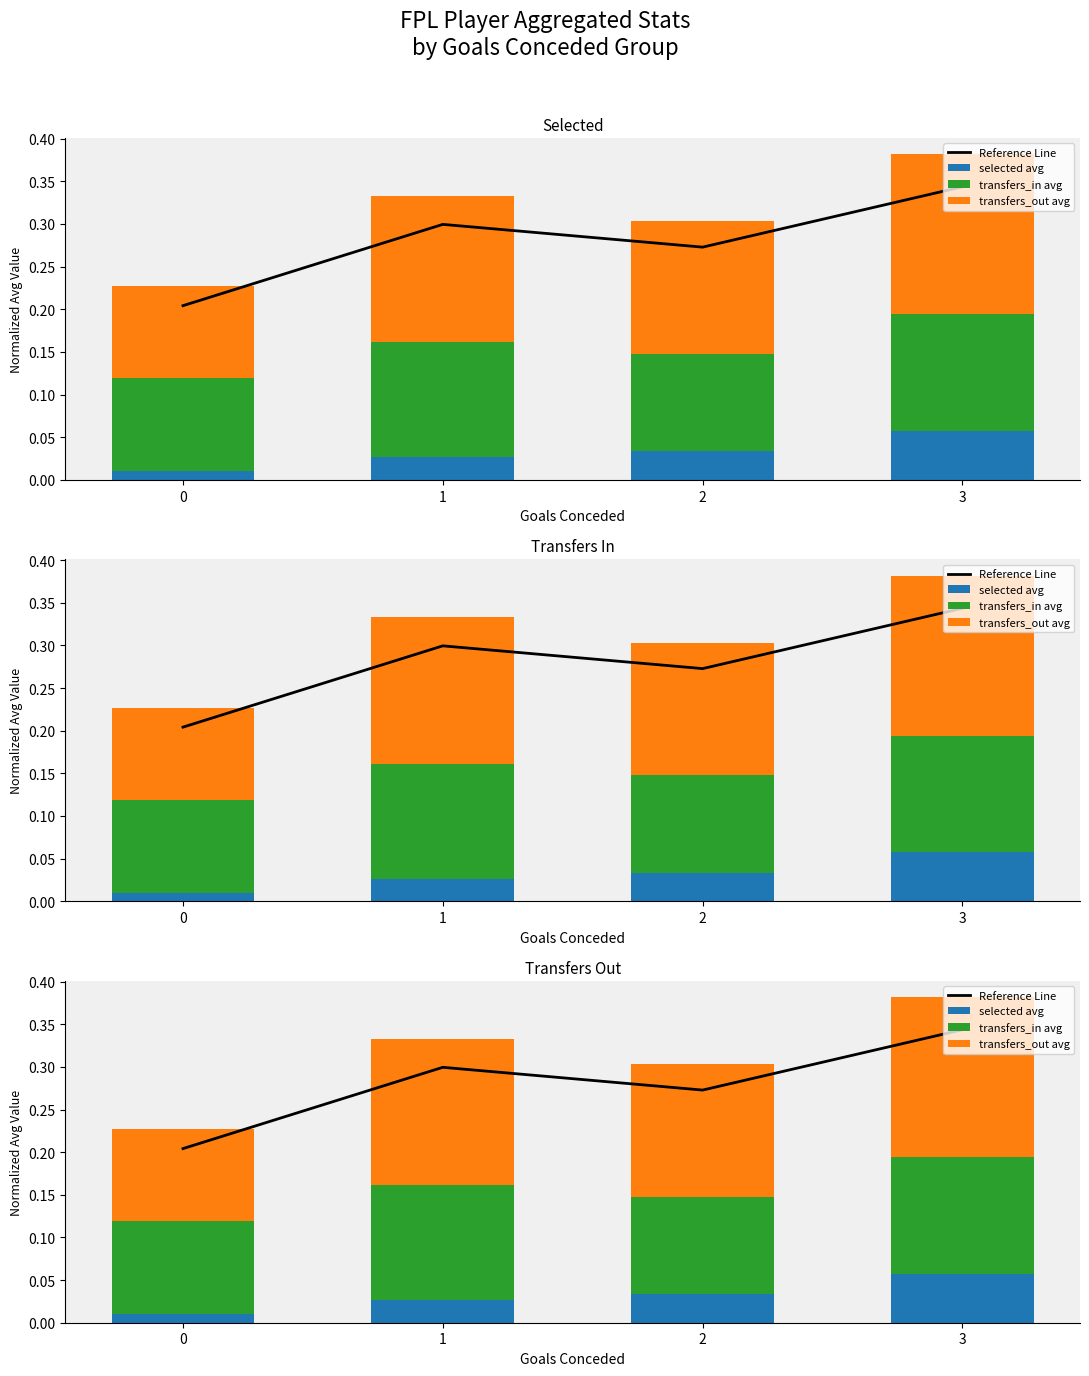

Reading left to right, transcribe all the data shown in this chart.

Reference Line: 0=0.2	1=0.3	2=0.3	3=0.3
selected avg: 0=0.0	1=0.0	2=0.0	3=0.1
transfers_in avg: 0=0.1	1=0.1	2=0.1	3=0.1
transfers_out avg: 0=0.1	1=0.2	2=0.2	3=0.2